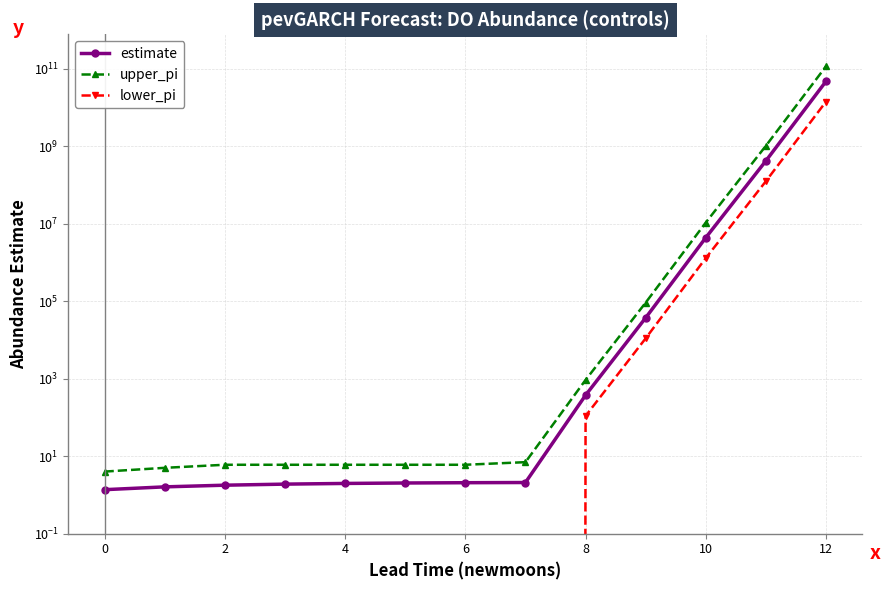

Reading left to right, extract all data points from this chart.

estimate: 1.4	1.6	1.8	1.9	2.0	2.0	2.1	2.1	373.5	37171.3	4341790.5	416887014.1	46994836299.1
upper_pi: 4.0	5.0	6.0	6.0	6.0	6.0	6.0	7.0	925.0	91507.0	10651704.0	1019379834.0	114535487396.0
lower_pi: 0.0	0.0	0.0	0.0	0.0	0.0	0.0	0.0	109.0	10974.0	1289029.0	124321975.0	14077043096.0